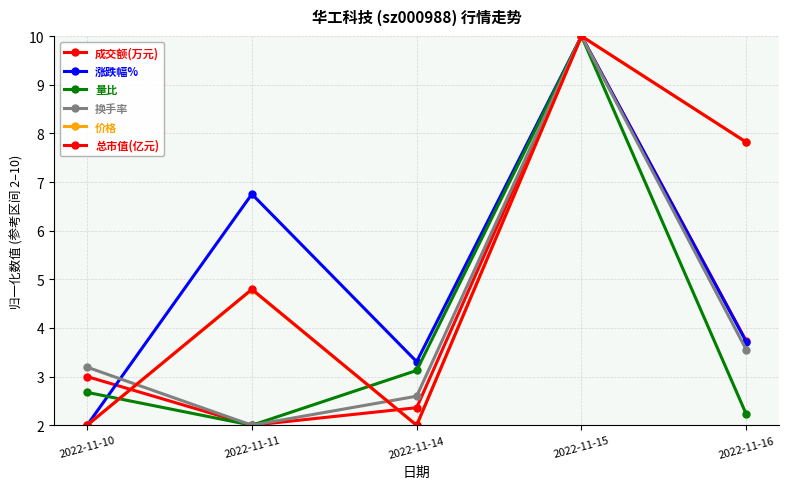

Rank the series at 2022-11-11 from highest to lowest value.

涨跌幅%, 总市值(亿元), 价格, 成交额(万元), 量比, 换手率